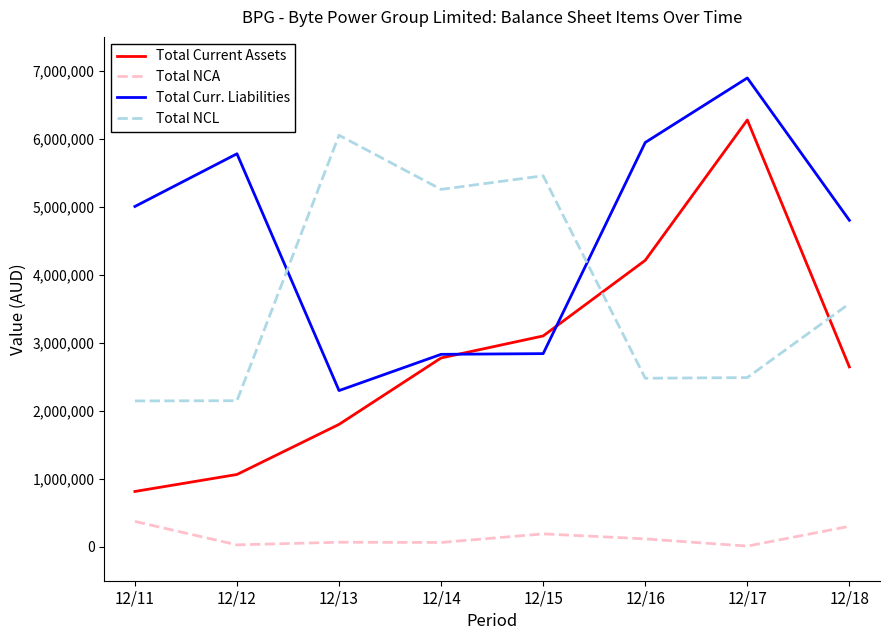

At which label does Total NCL first exceed 3576586?

12/13